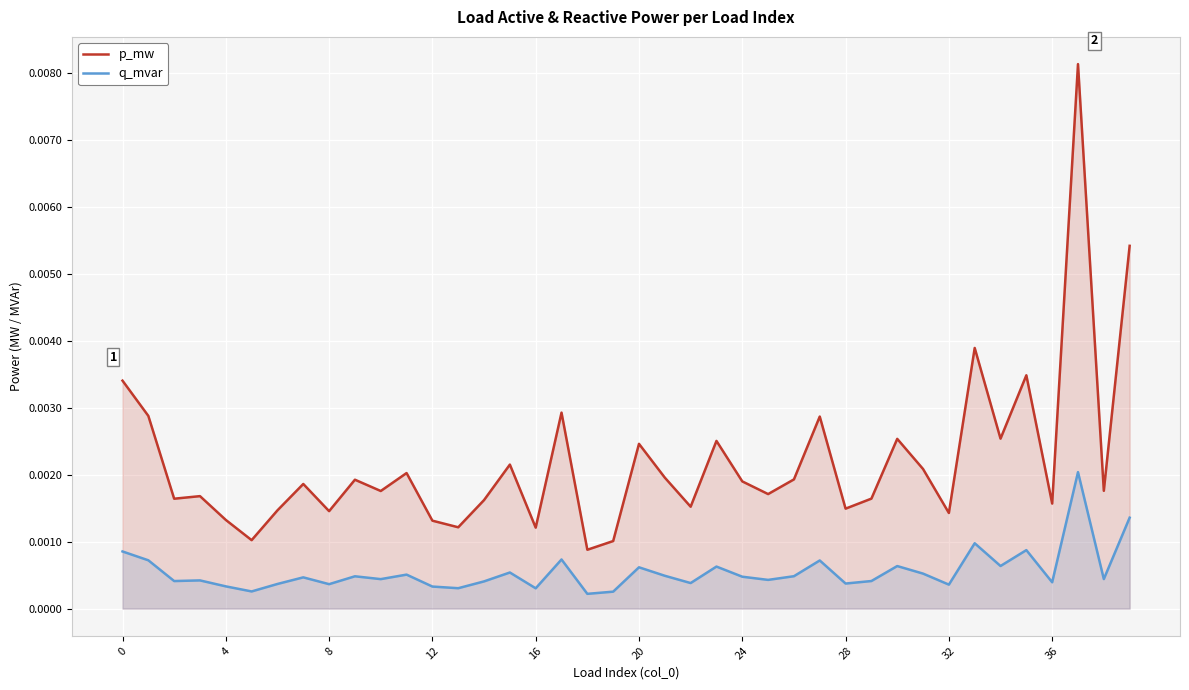

List the series in order of their peak value, lowest first.

q_mvar, p_mw